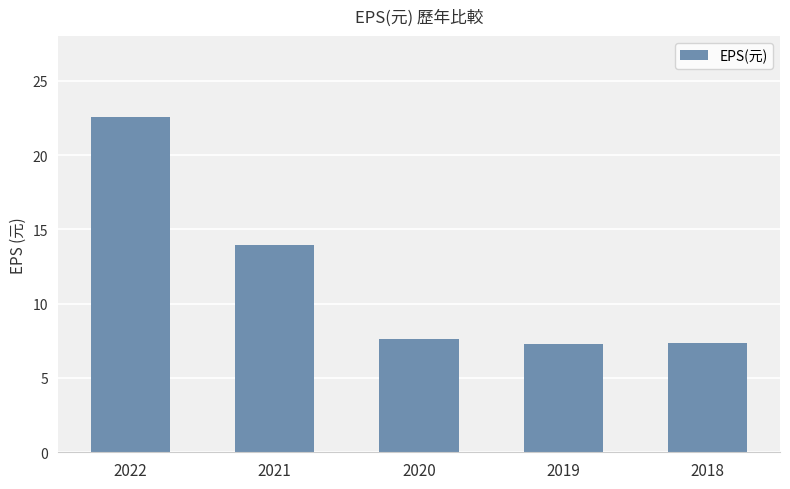

Where is the data nearest to the value 14?

2021